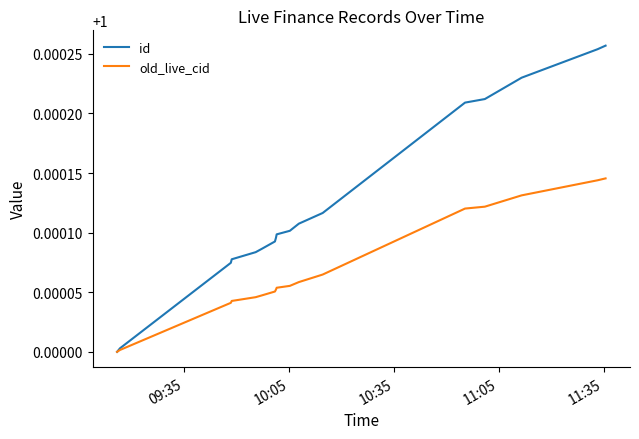

Which series has the largest total across all categories?

id